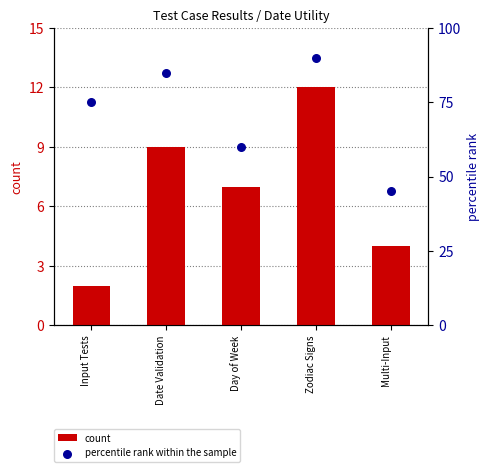

At which category is the sum across all series the highest?

Zodiac Signs